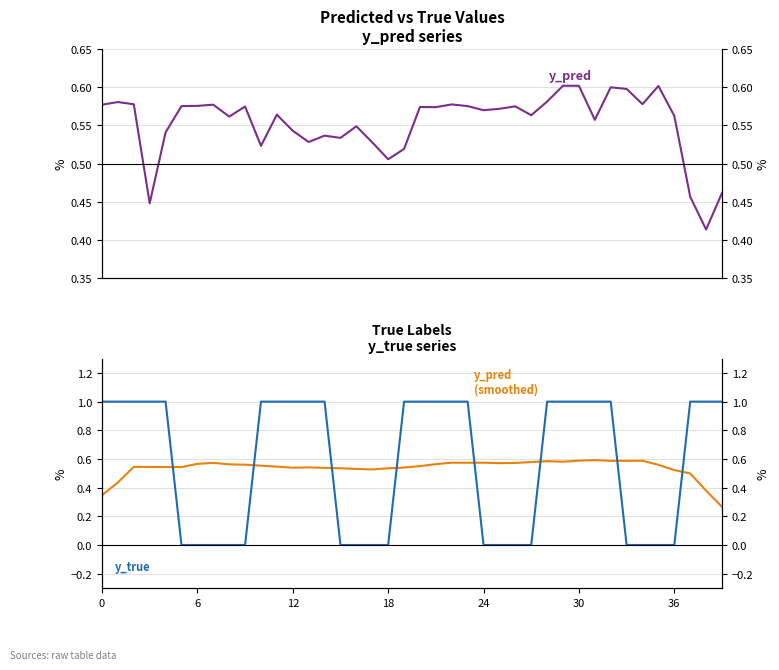

Rank the series by their average value, from highest to lowest.

y_true, y_pred, y_pred (smoothed)